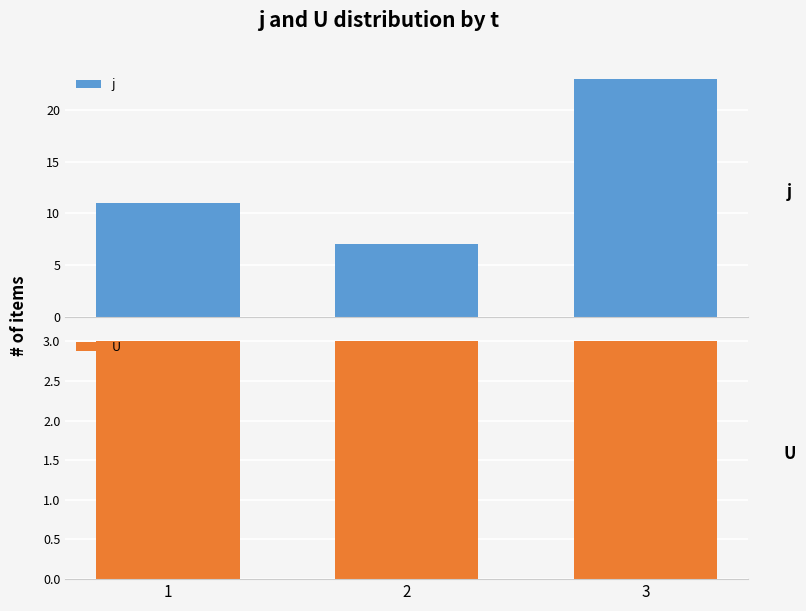

How many bars are there in total?

6